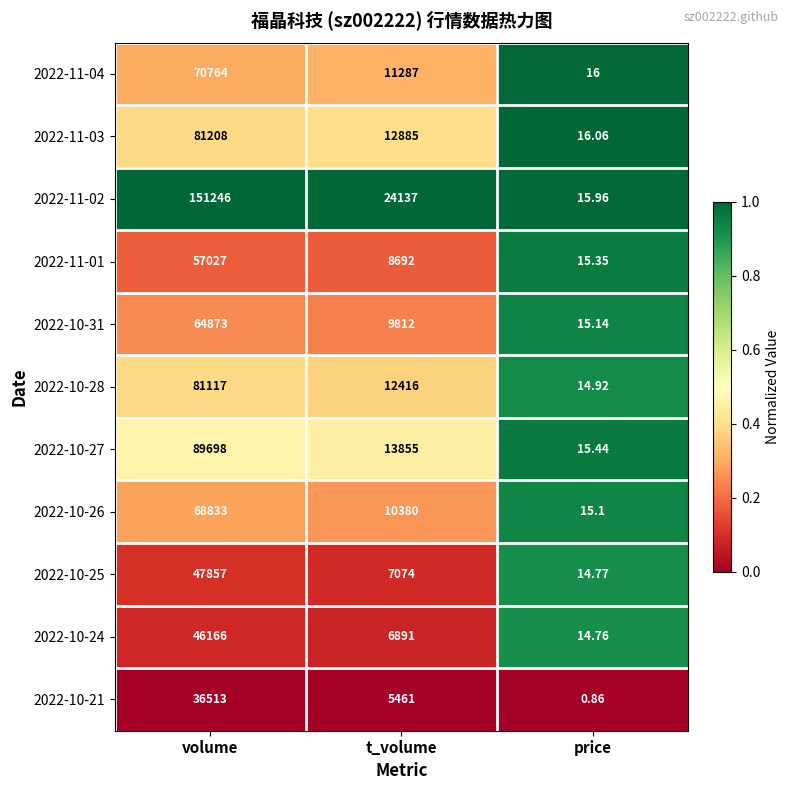

Where is 2022-10-24 nearest to the value 23090?

t_volume